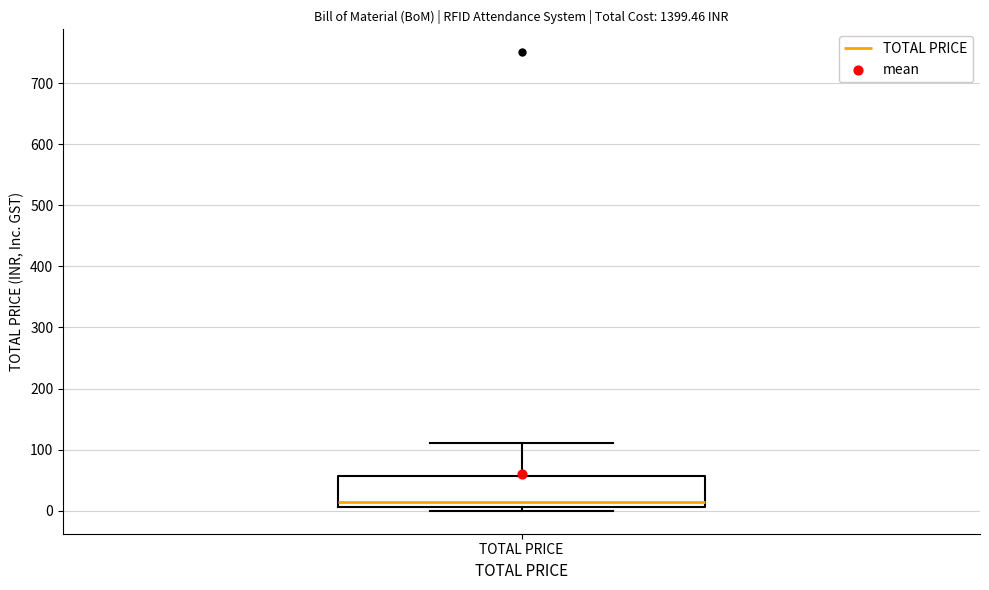

Transcribe this box plot: give where the median line is, the range the box spans, and where the two whiskers end, as read against the y-axis. The values are not printed on the chart, so give them approximately, as read against the axis.

median 20, box 10 to 60, whiskers 0 to 110